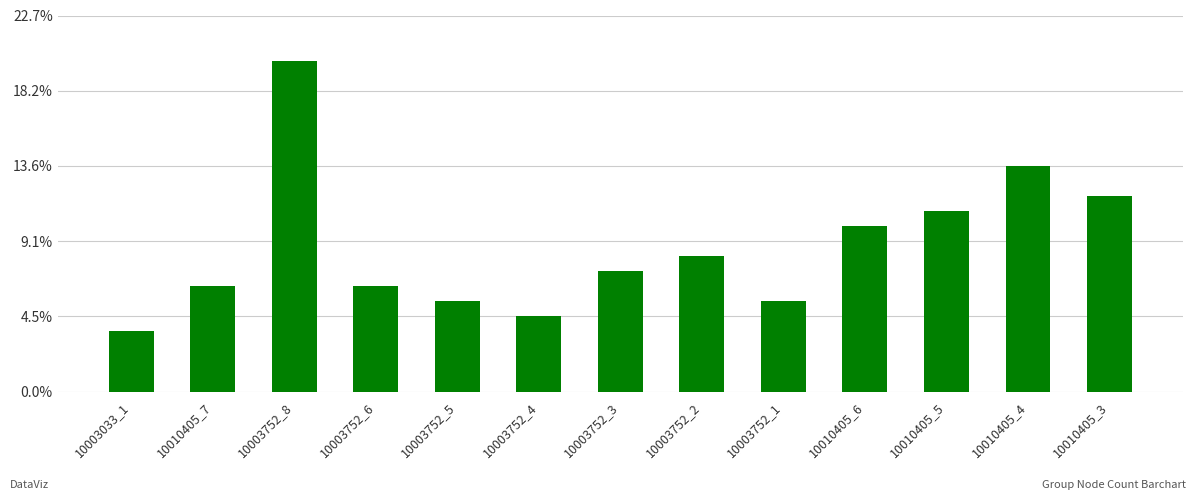

True or false: the data shows 5 at 10010405_3.

False